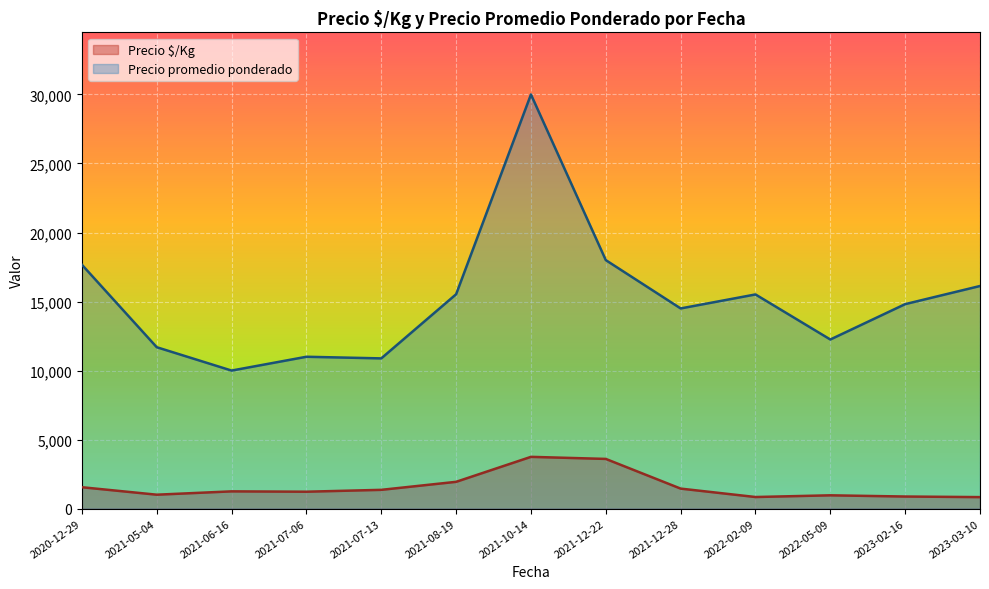

The value of Precio promedio ponderado at 2020-12-29 is 5799. True or false?

False